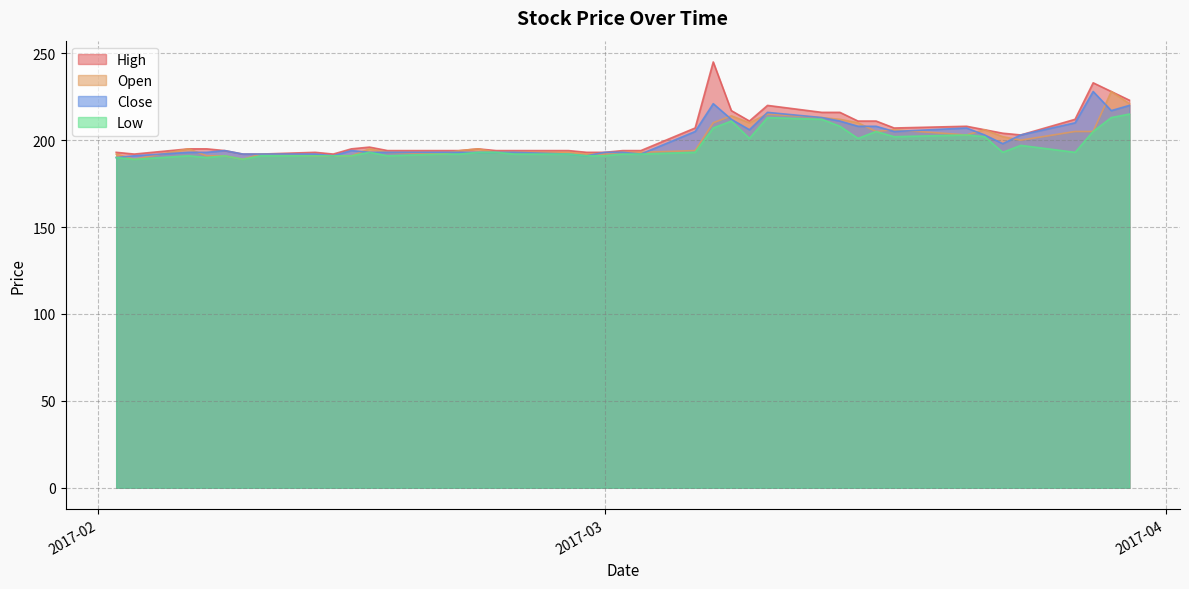

What is the minimum value shown in the chart?

189